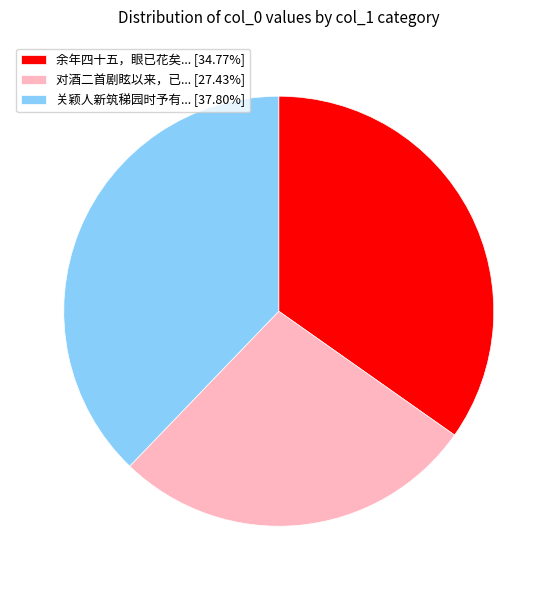

Is the sum of 对酒二首剧眩以来，已... [27.43%] and 关颖人新筑稊园时予有... [37.80%] greater than half?

Yes